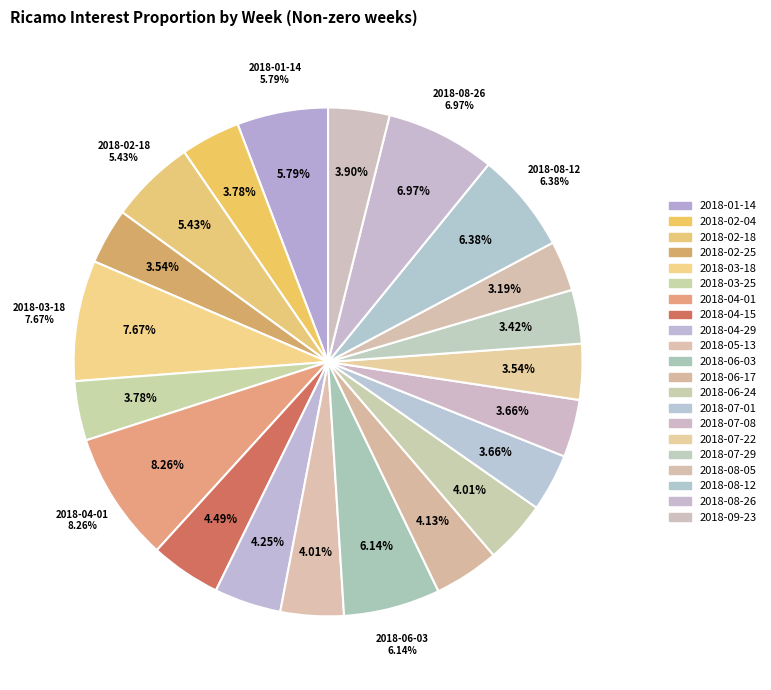

Rank the categories by value from highest to lowest.

2018-04-01, 2018-03-18, 2018-08-26, 2018-08-12, 2018-06-03, 2018-01-14, 2018-02-18, 2018-04-15, 2018-04-29, 2018-06-17, 2018-05-13, 2018-06-24, 2018-09-23, 2018-02-04, 2018-03-25, 2018-07-01, 2018-07-08, 2018-02-25, 2018-07-22, 2018-07-29, 2018-08-05